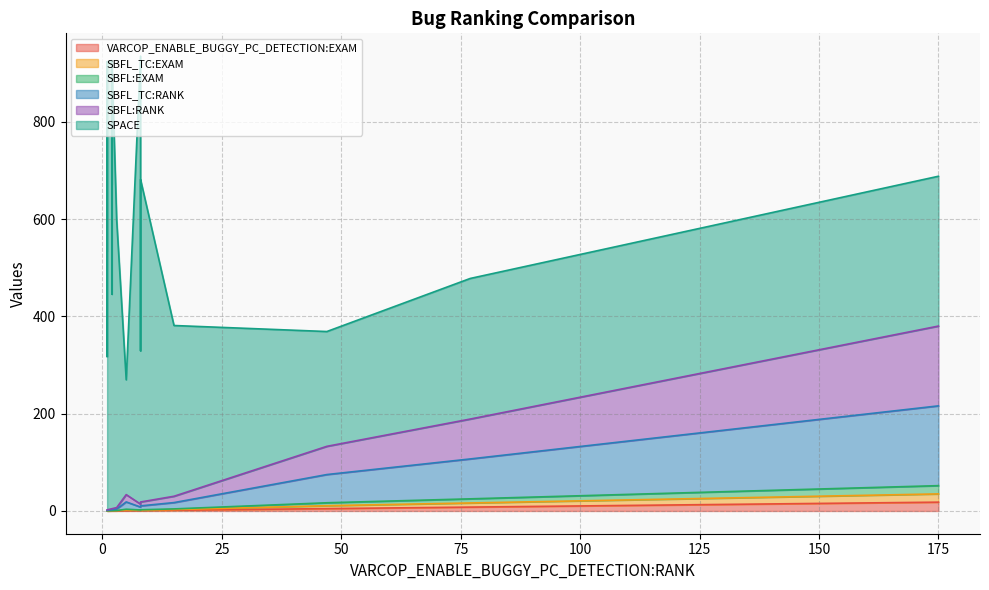

True or false: SBFL:RANK and SPACE intersect in this chart.

False